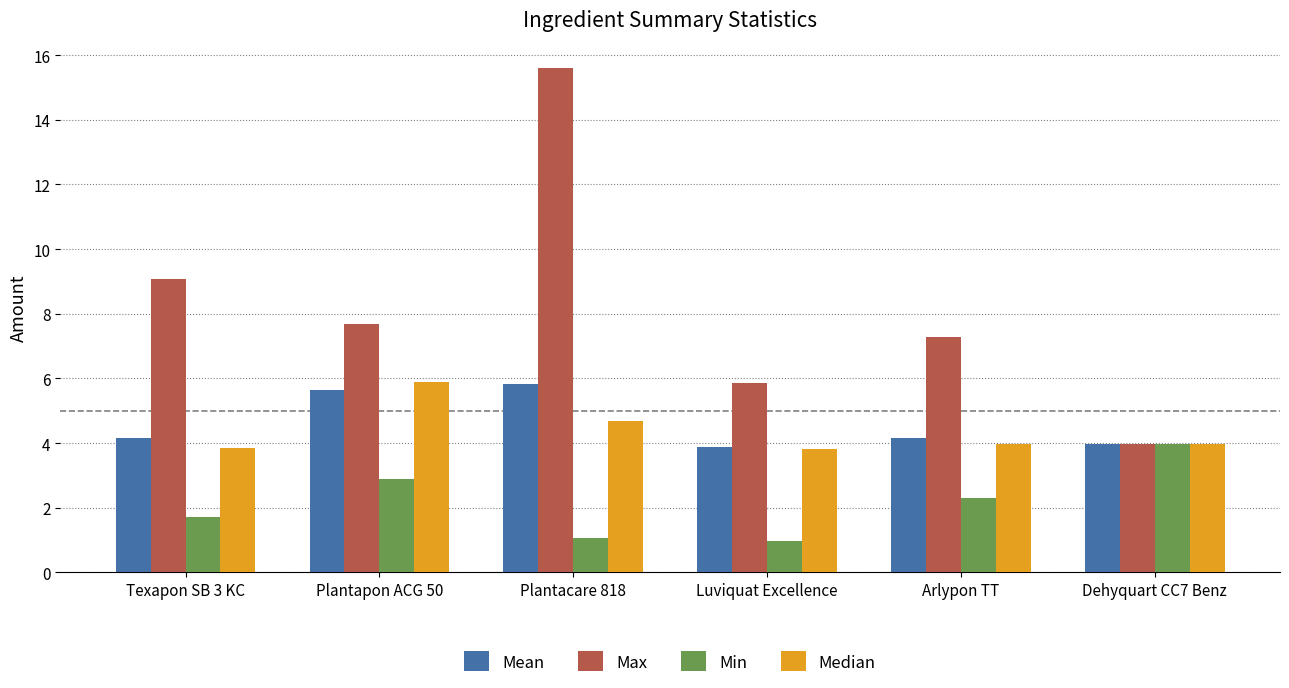

What is the difference between the Mean values at Plantacare 818 and Texapon SB 3 KC?

1.7